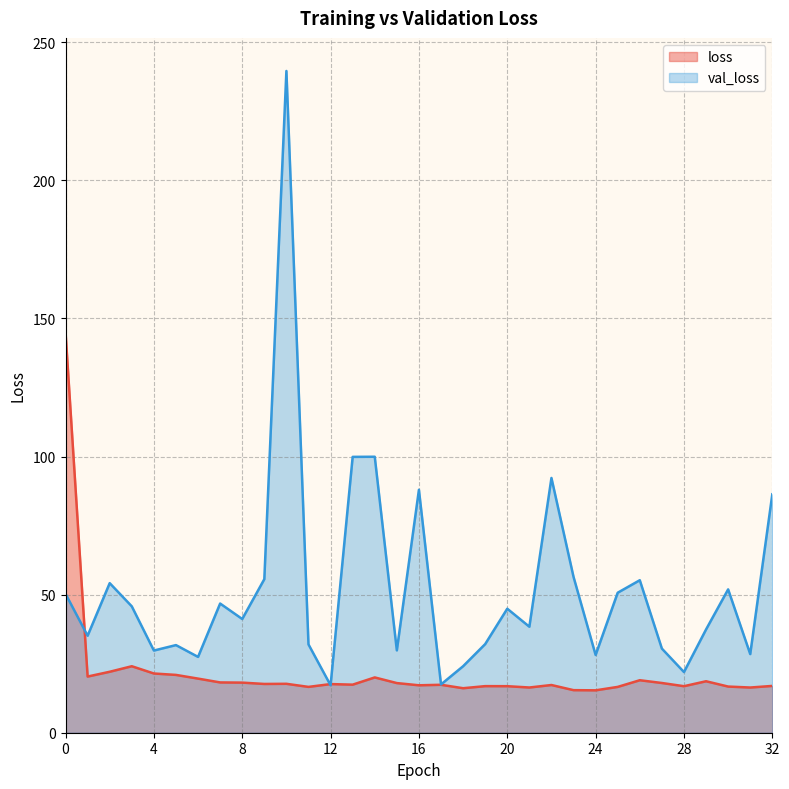

Which category has the highest value across all series?

10